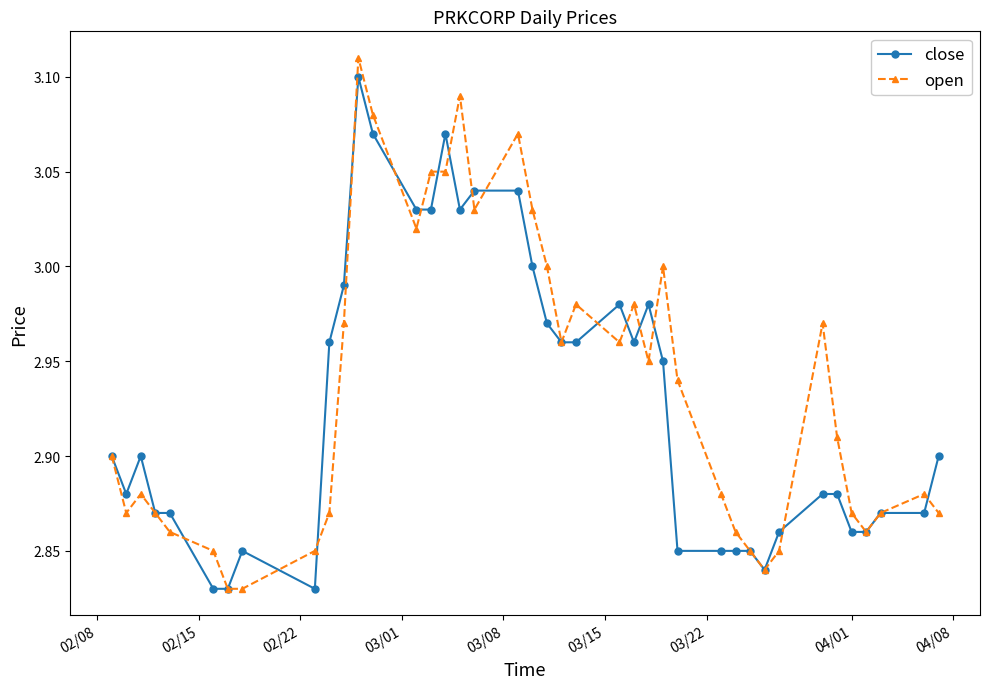

At how many categories does at least one series exceed 2?

40